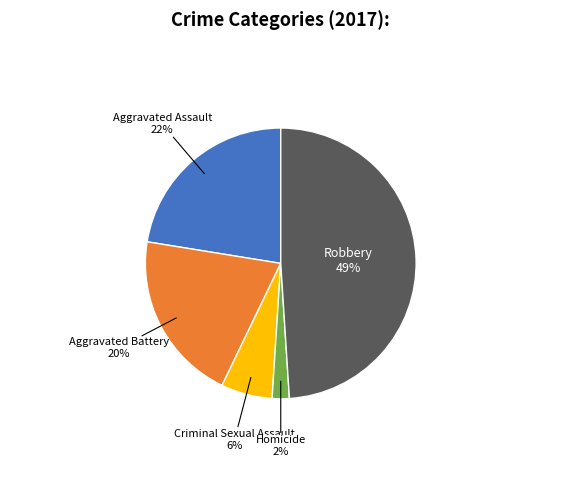

To the nearest percent, what is the difference between the largest and smallest slice percentages?

47%